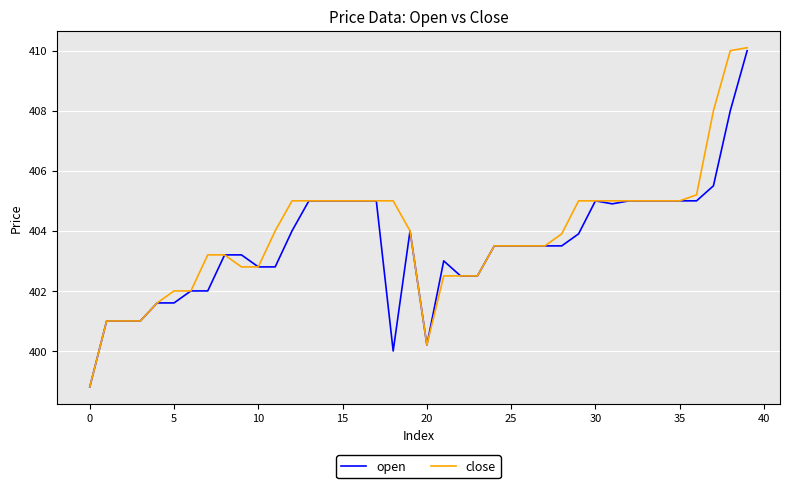

Which series has the largest range (max minus min)?

close